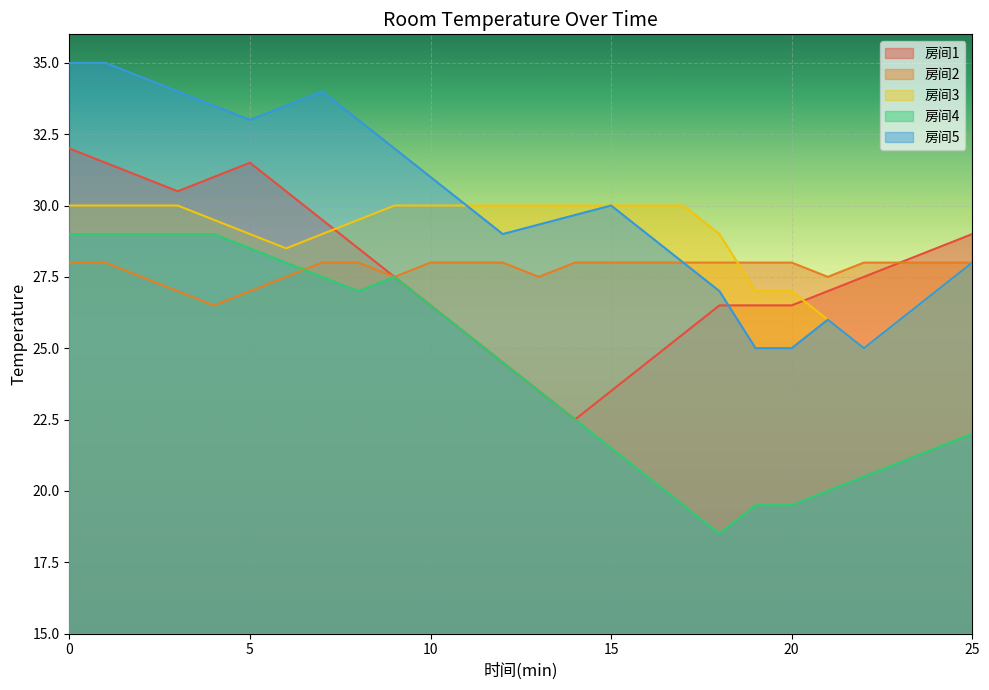

Where is 房间2 nearest to the value 27?

3